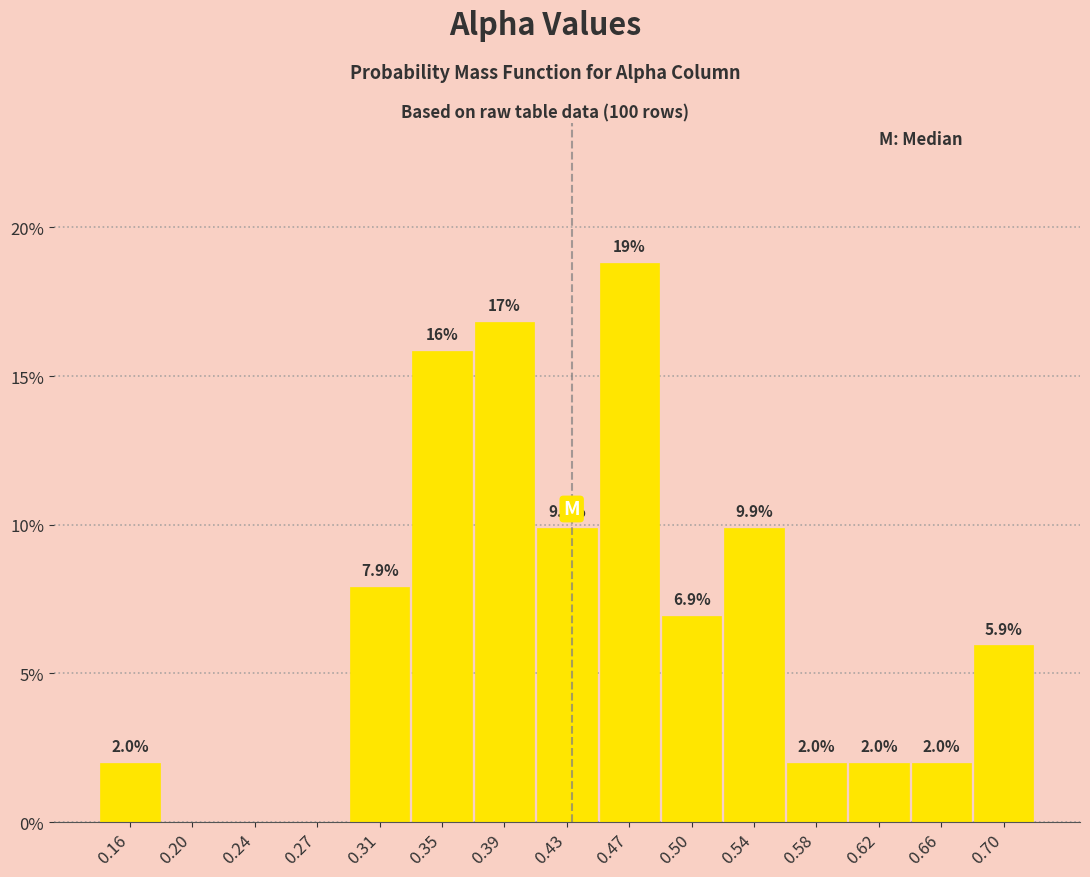

Over which range of the x-axis is the bar tallest?

0.445 to 0.485